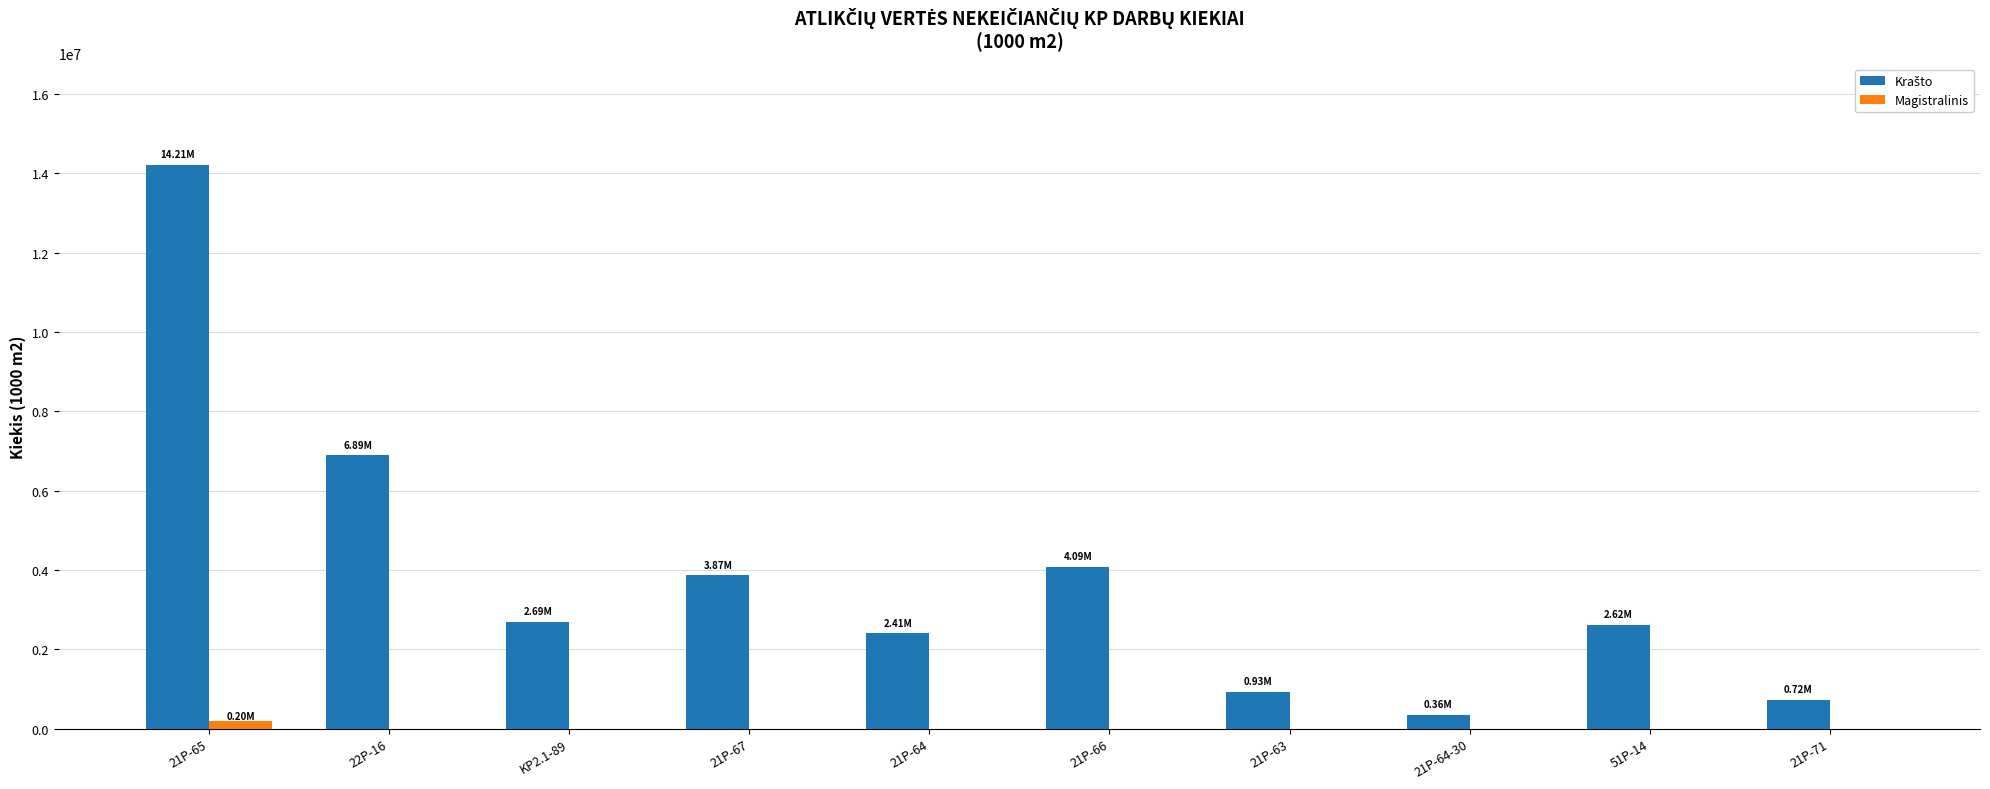

What is the total value across all series at 51P-14?

2621664.0